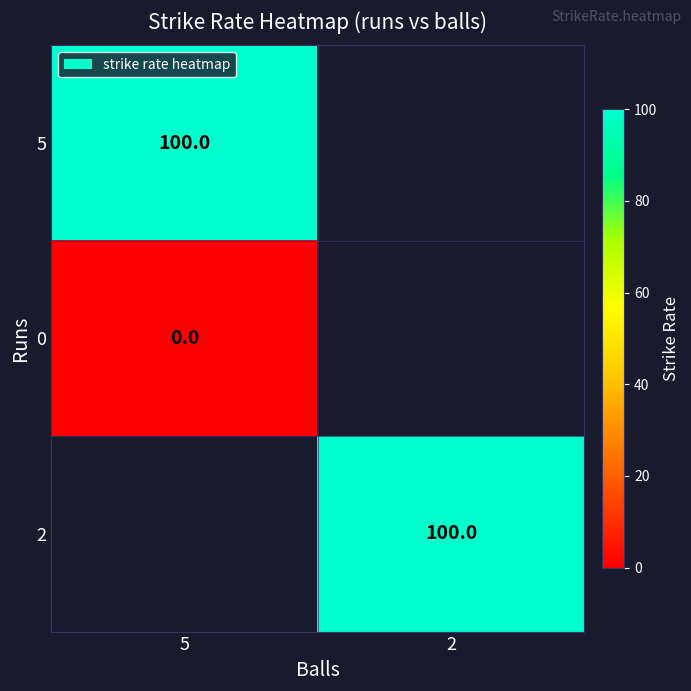

Which has a higher value, 2 or 5?

5